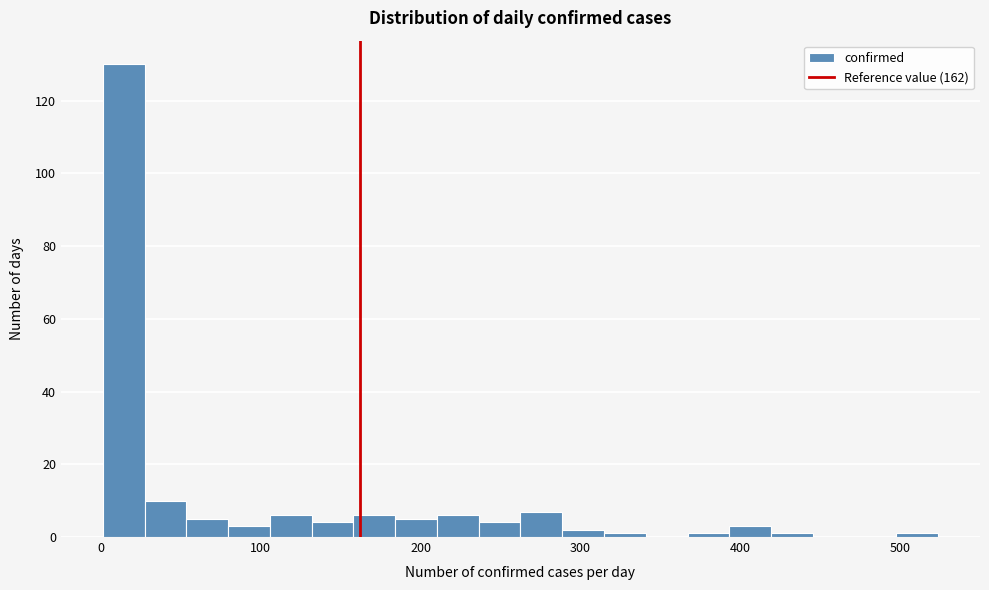

Read against the x-axis, roughly where is the centre of the tallest bar?

10